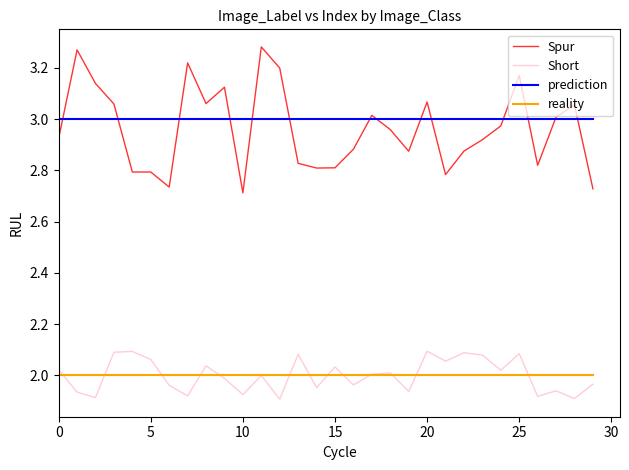

Which series has the largest range (max minus min)?

Spur